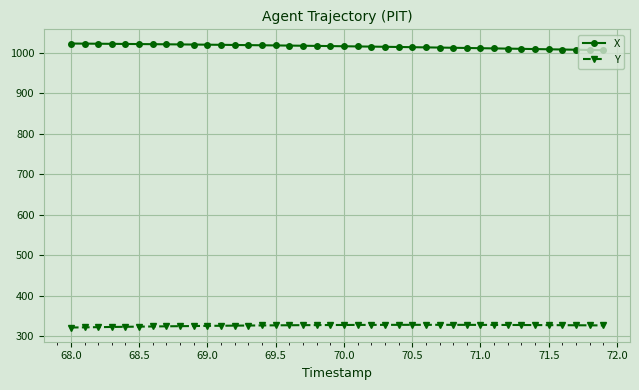

Which series has the largest total across all categories?

X